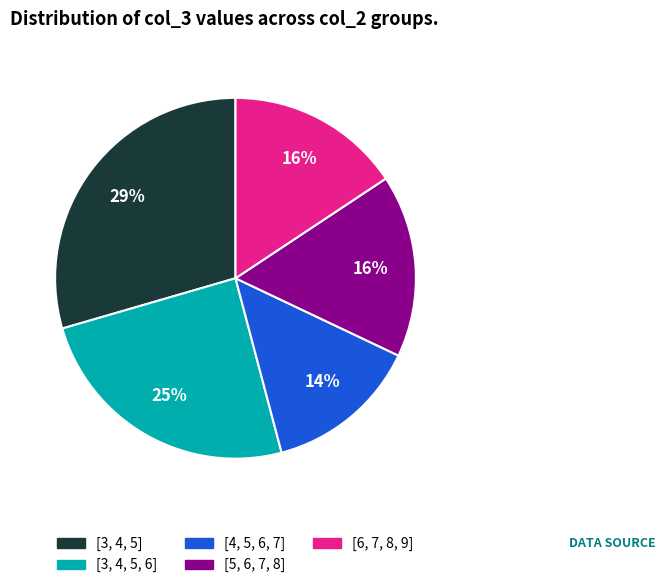

Combined, do [3, 4, 5, 6] and [4, 5, 6, 7] account for over 50%?

No